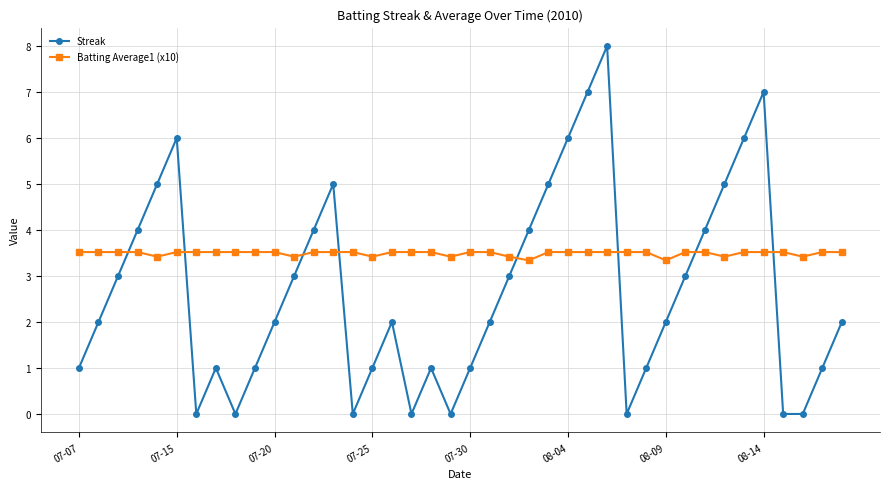

What is the value of the Streak point at the 33rd from the left?

4.0